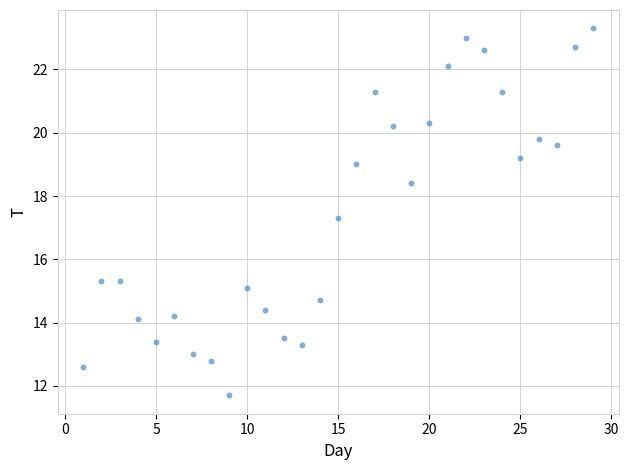

What Y value in the scatter plot is closest to 17?

17.3